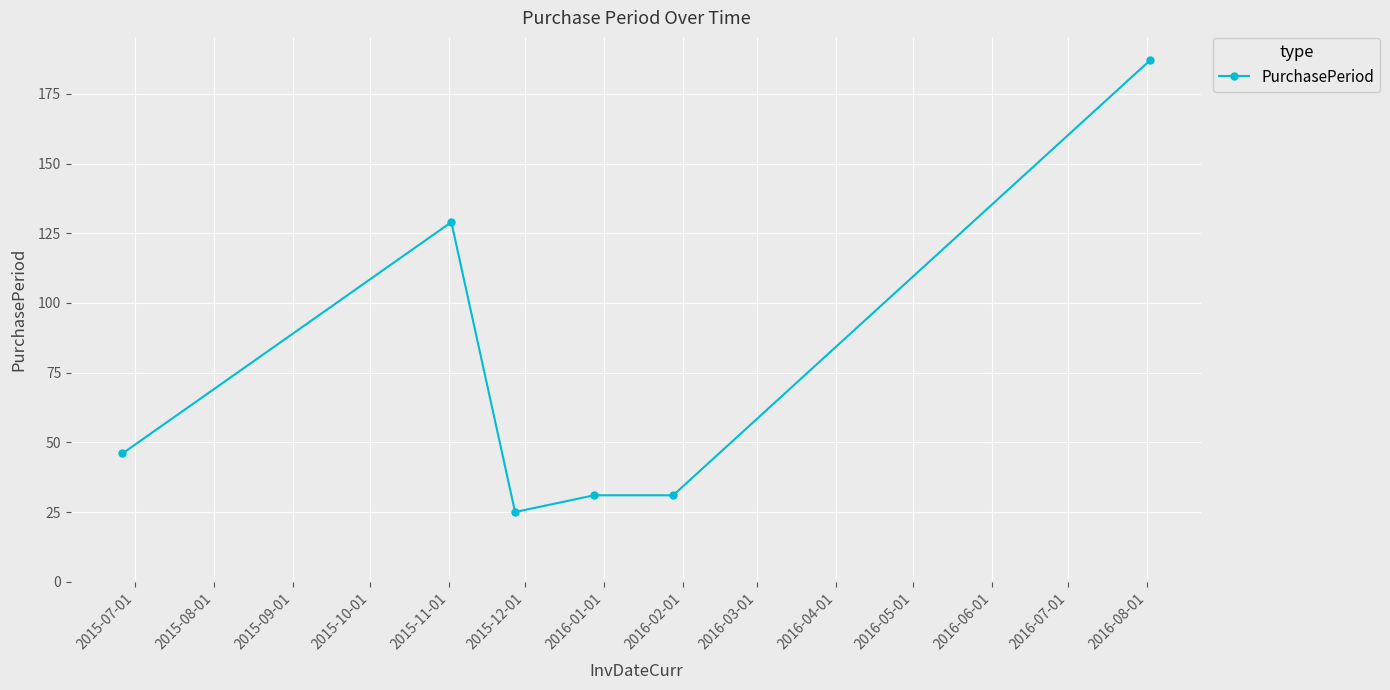

Reading left to right, extract all data points from this chart.

46	129	25	31	31	187